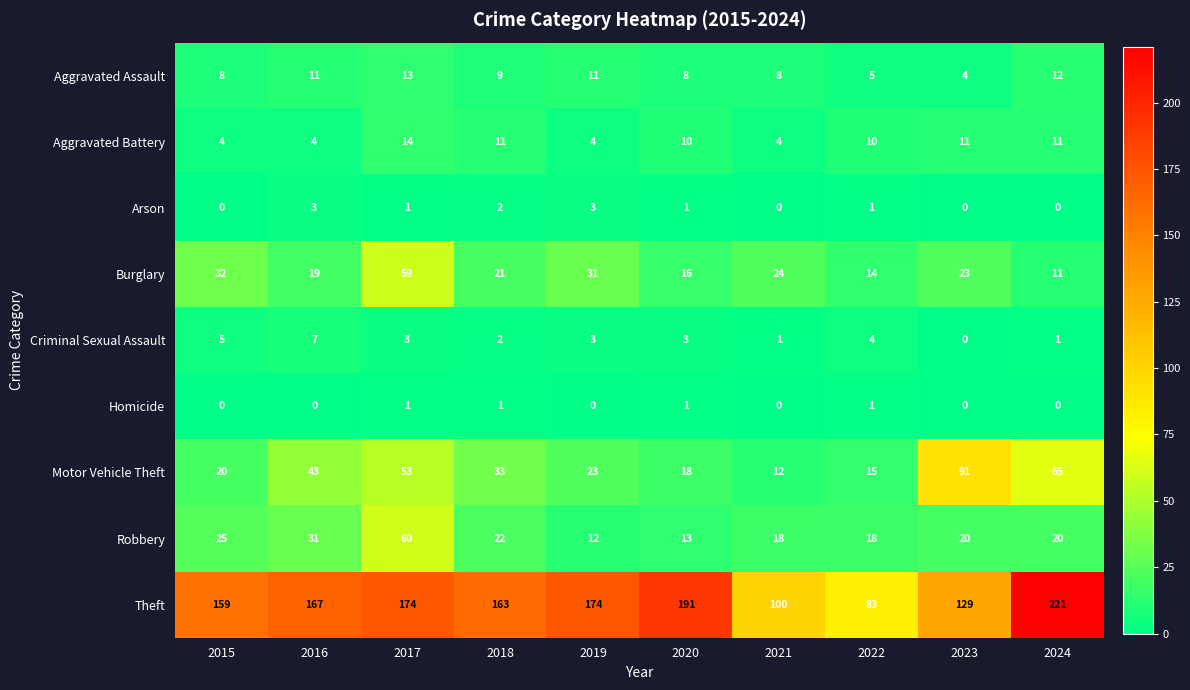

How many data points in Homicide are above 0?

4